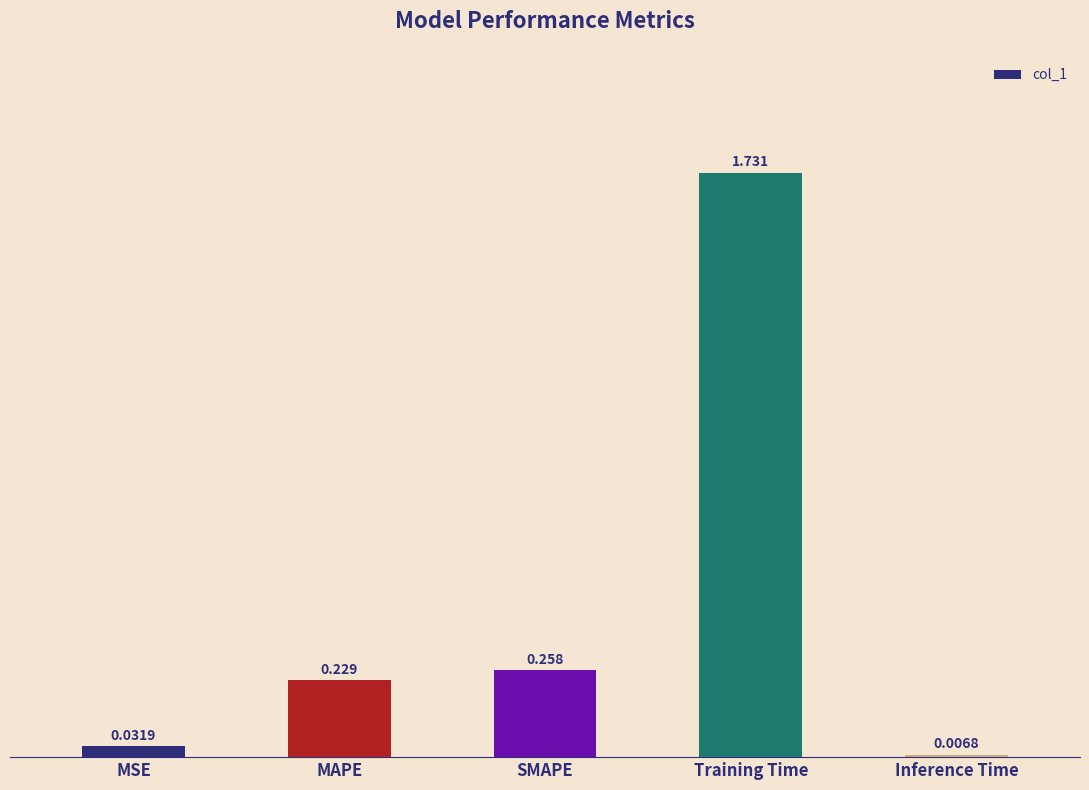

Between MSE and Training Time, which is larger?

Training Time